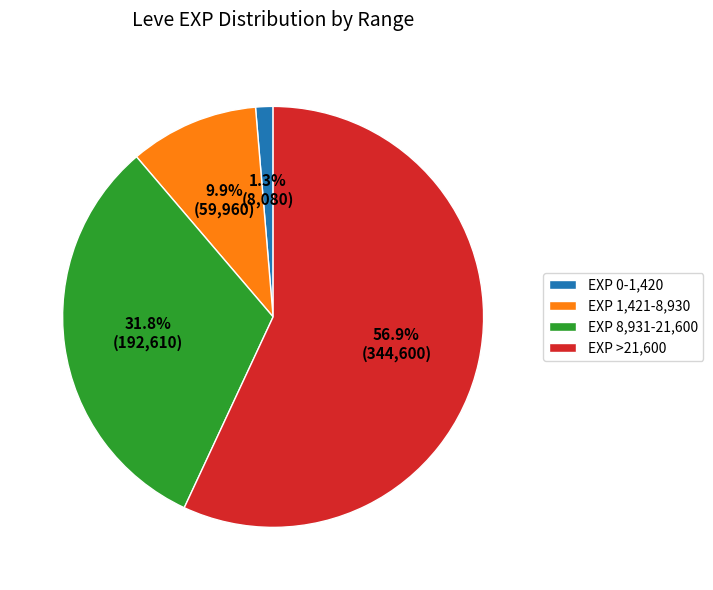

Does any single category account for the majority?

Yes